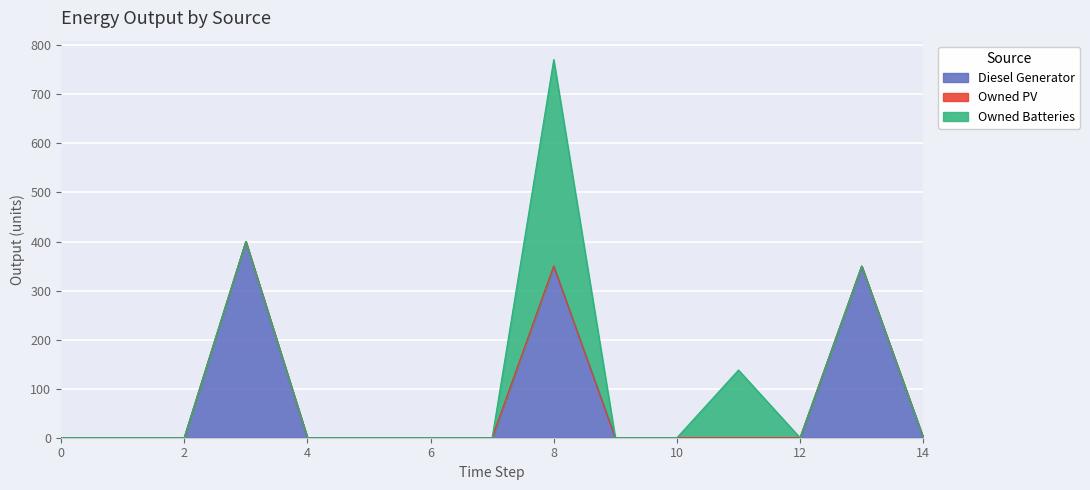

Rank the series at 13 from highest to lowest value.

Diesel Generator, Owned PV, Owned Batteries